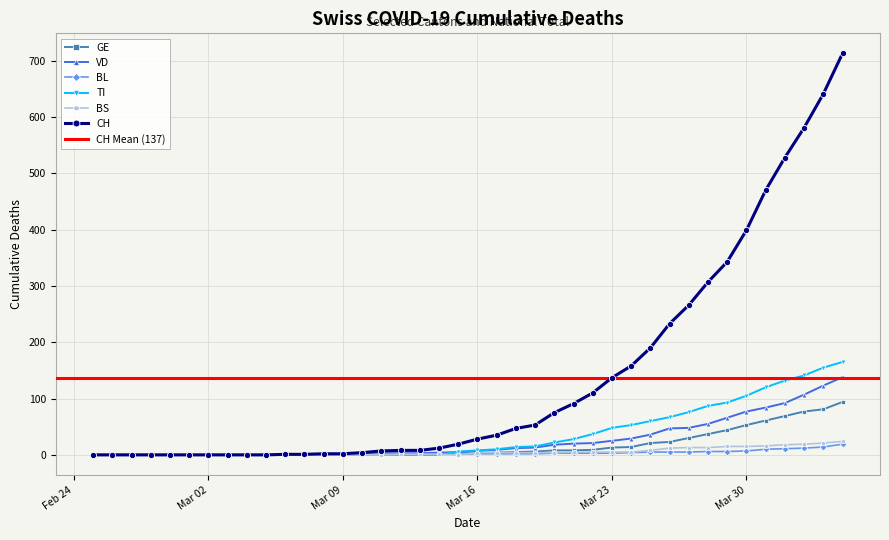

True or false: BL has a value of 0 at 2020-03-06.

True